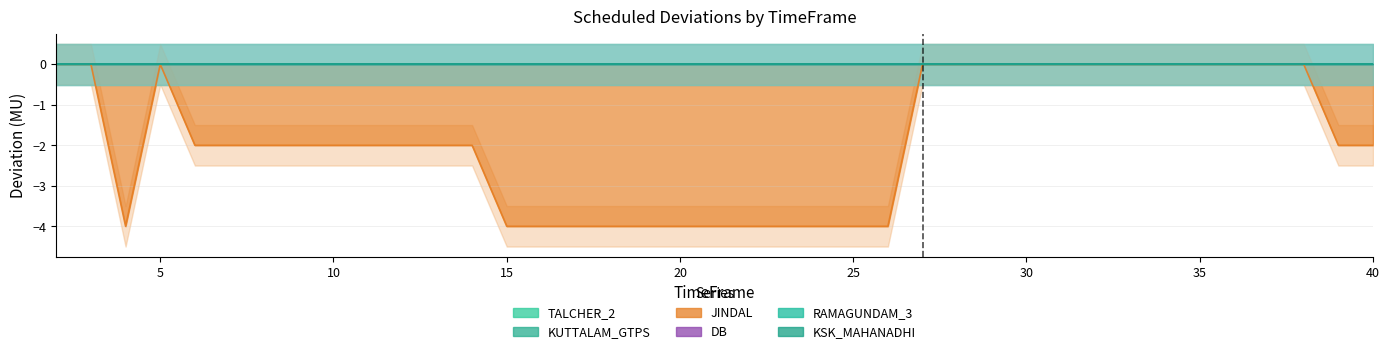

Between 19 and 39, which is larger?

19